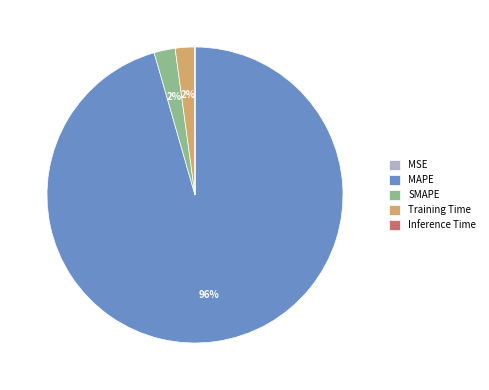

Combined, do SMAPE and Training Time account for over 50%?

No